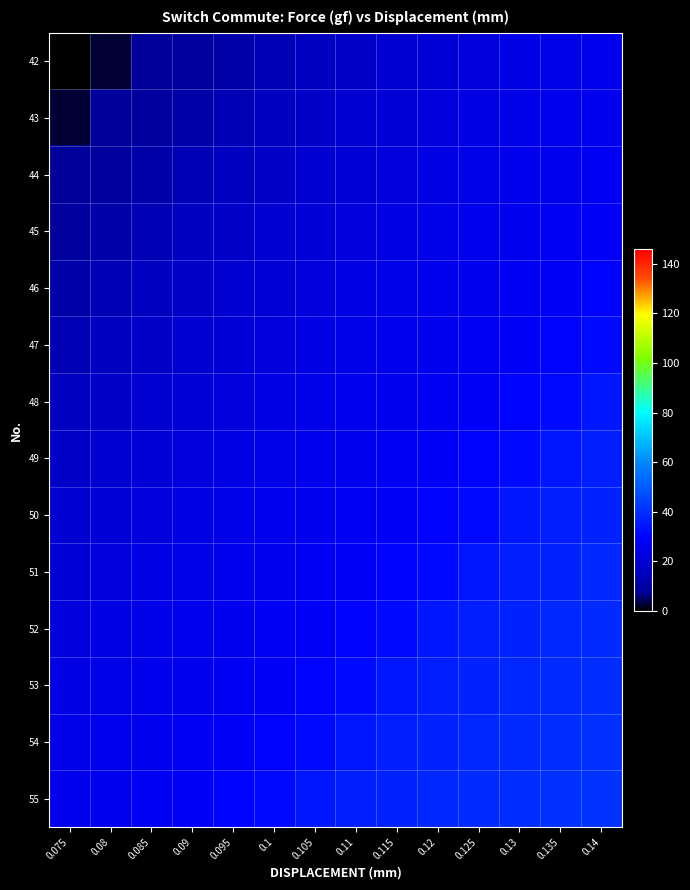

Reading right to left, transcribe all the data shown in this chart.

42: 0.14=25.2	0.135=24.6	0.13=23.4	0.125=22.1	0.12=20.7	0.115=19.1	0.11=17.7	0.105=15.7	0.1=13.4	0.095=11.1	0.09=8.7	0.085=7.9	0.08=2.7	0.075=0.0
43: 0.14=25.9	0.135=25.2	0.13=24.6	0.125=23.4	0.12=22.1	0.115=20.7	0.11=19.1	0.105=17.7	0.1=15.7	0.095=13.4	0.09=11.1	0.085=8.7	0.08=7.9	0.075=2.7
44: 0.14=26.9	0.135=25.9	0.13=25.2	0.125=24.6	0.12=23.4	0.115=22.1	0.11=20.7	0.105=19.1	0.1=17.7	0.095=15.7	0.09=13.4	0.085=11.1	0.08=8.7	0.075=7.9
45: 0.14=28.2	0.135=26.9	0.13=25.9	0.125=25.2	0.12=24.6	0.115=23.4	0.11=22.1	0.105=20.7	0.1=19.1	0.095=17.7	0.09=15.7	0.085=13.4	0.08=11.1	0.075=8.7
46: 0.14=29.8	0.135=28.2	0.13=26.9	0.125=25.9	0.12=25.2	0.115=24.6	0.11=23.4	0.105=22.1	0.1=20.7	0.095=19.1	0.09=17.7	0.085=15.7	0.08=13.4	0.075=11.1
47: 0.14=31.6	0.135=29.8	0.13=28.2	0.125=26.9	0.12=25.9	0.115=25.2	0.11=24.6	0.105=23.4	0.1=22.1	0.095=20.7	0.09=19.1	0.085=17.7	0.08=15.7	0.075=13.4
48: 0.14=34.2	0.135=31.6	0.13=29.8	0.125=28.2	0.12=26.9	0.115=25.9	0.11=25.2	0.105=24.6	0.1=23.4	0.095=22.1	0.09=20.7	0.085=19.1	0.08=17.7	0.075=15.7
49: 0.14=36.2	0.135=34.2	0.13=31.6	0.125=29.8	0.12=28.2	0.115=26.9	0.11=25.9	0.105=25.2	0.1=24.6	0.095=23.4	0.09=22.1	0.085=20.7	0.08=19.1	0.075=17.7
50: 0.14=37.3	0.135=36.2	0.13=34.2	0.125=31.6	0.12=29.8	0.115=28.2	0.11=26.9	0.105=25.9	0.1=25.2	0.095=24.6	0.09=23.4	0.085=22.1	0.08=20.7	0.075=19.1
51: 0.14=38.2	0.135=37.3	0.13=36.2	0.125=34.2	0.12=31.6	0.115=29.8	0.11=28.2	0.105=26.9	0.1=25.9	0.095=25.2	0.09=24.6	0.085=23.4	0.08=22.1	0.075=20.7
52: 0.14=39.0	0.135=38.2	0.13=37.3	0.125=36.2	0.12=34.2	0.115=31.6	0.11=29.8	0.105=28.2	0.1=26.9	0.095=25.9	0.09=25.2	0.085=24.6	0.08=23.4	0.075=22.1
53: 0.14=39.7	0.135=39.0	0.13=38.2	0.125=37.3	0.12=36.2	0.115=34.2	0.11=31.6	0.105=29.8	0.1=28.2	0.095=26.9	0.09=25.9	0.085=25.2	0.08=24.6	0.075=23.4
54: 0.14=40.2	0.135=39.7	0.13=39.0	0.125=38.2	0.12=37.3	0.115=36.2	0.11=34.2	0.105=31.6	0.1=29.8	0.095=28.2	0.09=26.9	0.085=25.9	0.08=25.2	0.075=24.6
55: 0.14=40.8	0.135=40.2	0.13=39.7	0.125=39.0	0.12=38.2	0.115=37.3	0.11=36.2	0.105=34.2	0.1=31.6	0.095=29.8	0.09=28.2	0.085=26.9	0.08=25.9	0.075=25.2